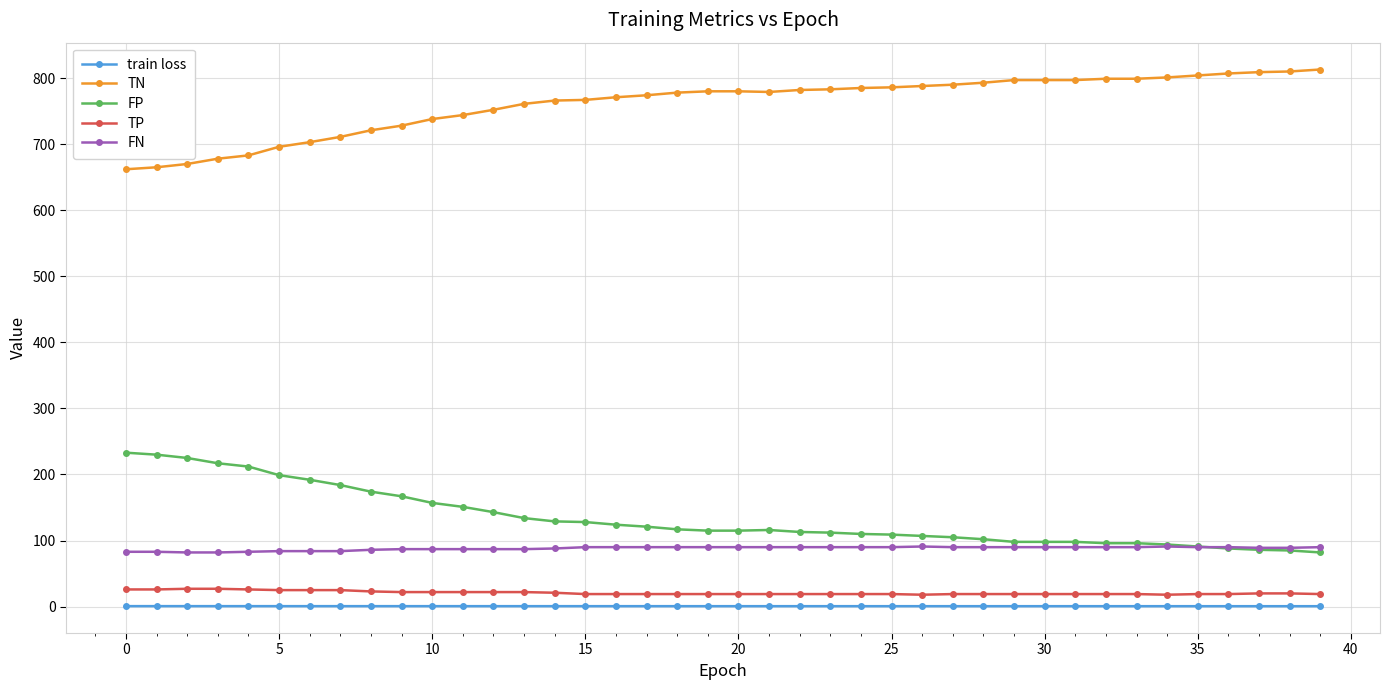

Does the chart have visible grid lines?

Yes